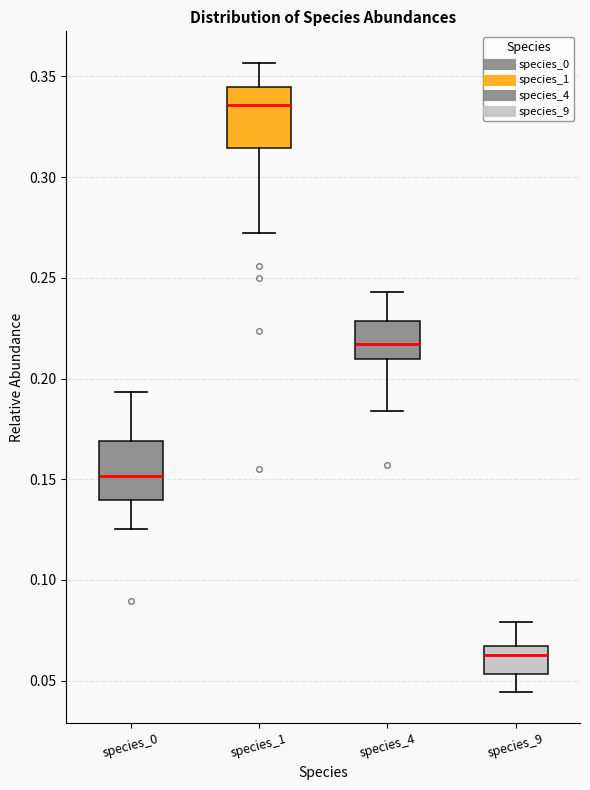

Reading left to right, read every box against the y-axis: the position of its median line, the range the box covers, and the ends of its whiskers. The values are not printed on the chart, so give them approximately, as read against the axis.

species_0: median 0.150, box 0.140 to 0.170, whiskers 0.125 to 0.195
species_1: median 0.335, box 0.315 to 0.345, whiskers 0.270 to 0.355
species_4: median 0.215, box 0.210 to 0.230, whiskers 0.185 to 0.245
species_9: median 0.065 (just below the box's upper edge), box 0.055 to 0.065, whiskers 0.045 to 0.080